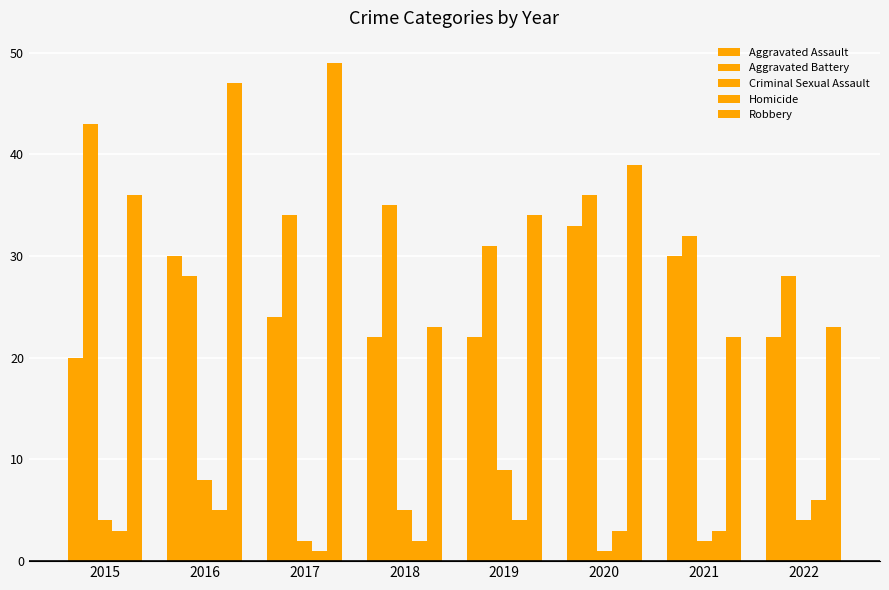

What is the highest value of the Criminal Sexual Assault series?

9